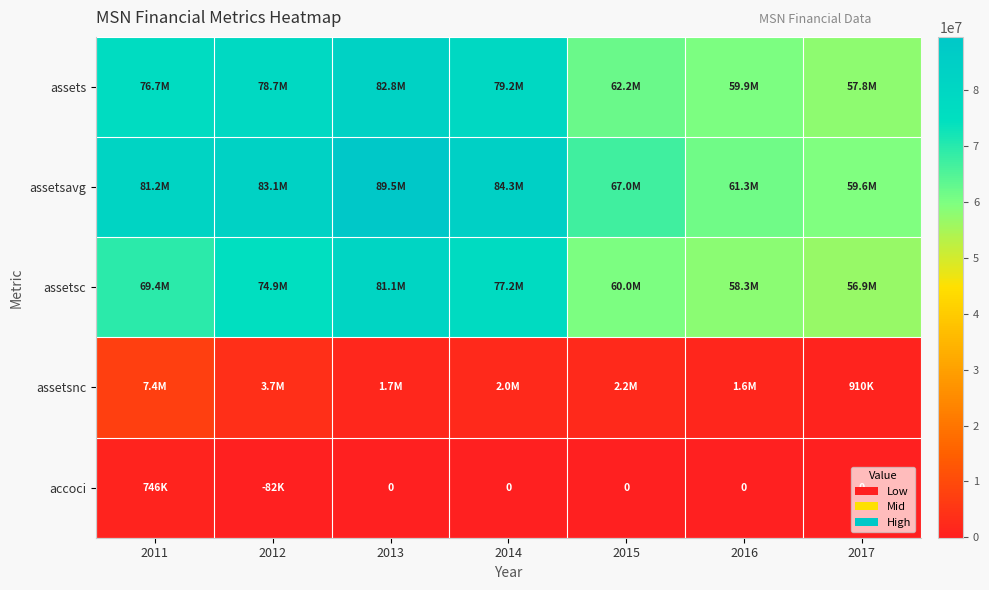

What is the sum of the assetsnc values at 2016 and 2017?

2472000